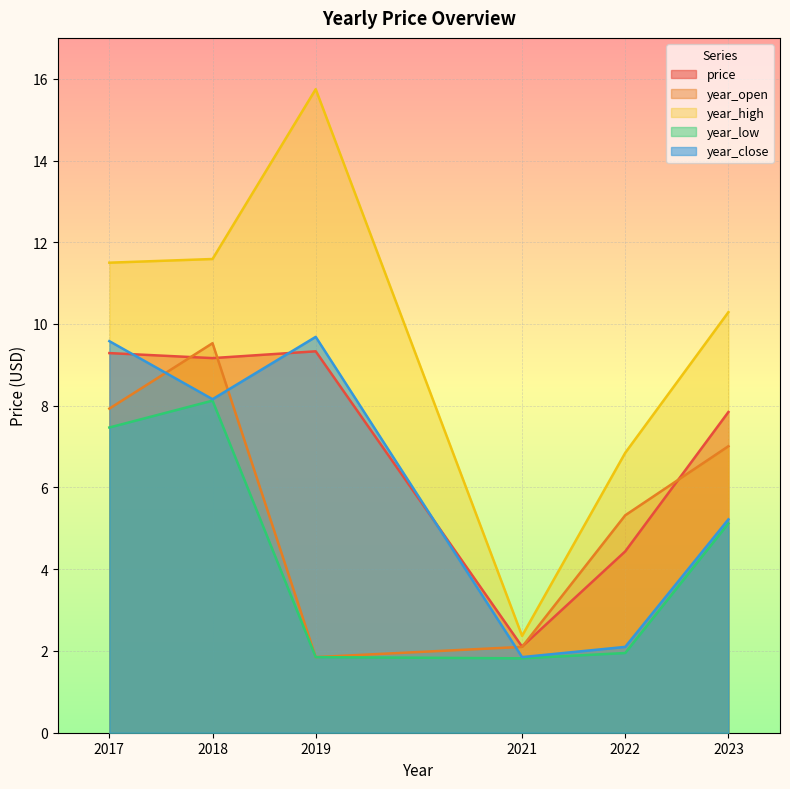

Is it true that year_high equals 24.5 at 2019?

False